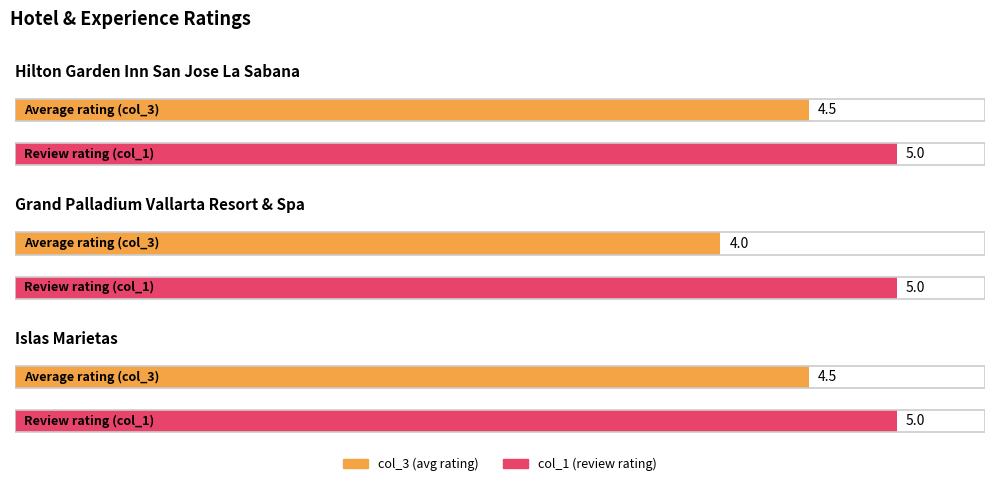

Reading left to right, list all the values displayed in this chart.

col_3: Hilton Garden Inn San Jose La Sabana=4.5	Grand Palladium Vallarta Resort & Spa=4.0	Islas Marietas=4.5
col_1: Hilton Garden Inn San Jose La Sabana=5.0	Grand Palladium Vallarta Resort & Spa=5.0	Islas Marietas=5.0